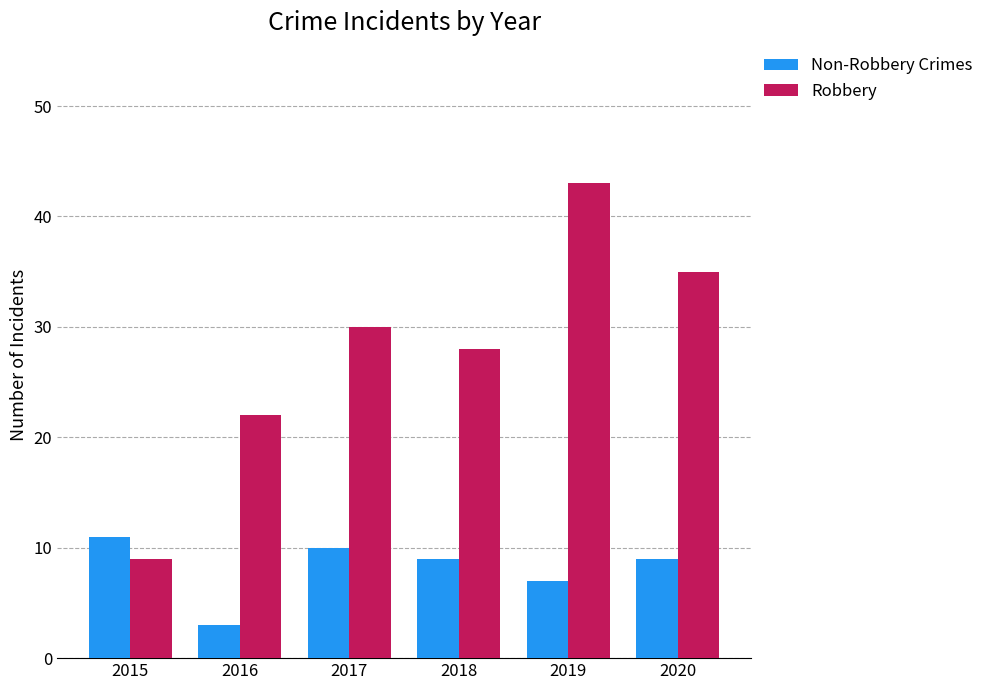

Reading left to right, extract all data points from this chart.

Non-Robbery Crimes: 2015=11	2016=3	2017=10	2018=9	2019=7	2020=9
Robbery: 2015=9	2016=22	2017=30	2018=28	2019=43	2020=35